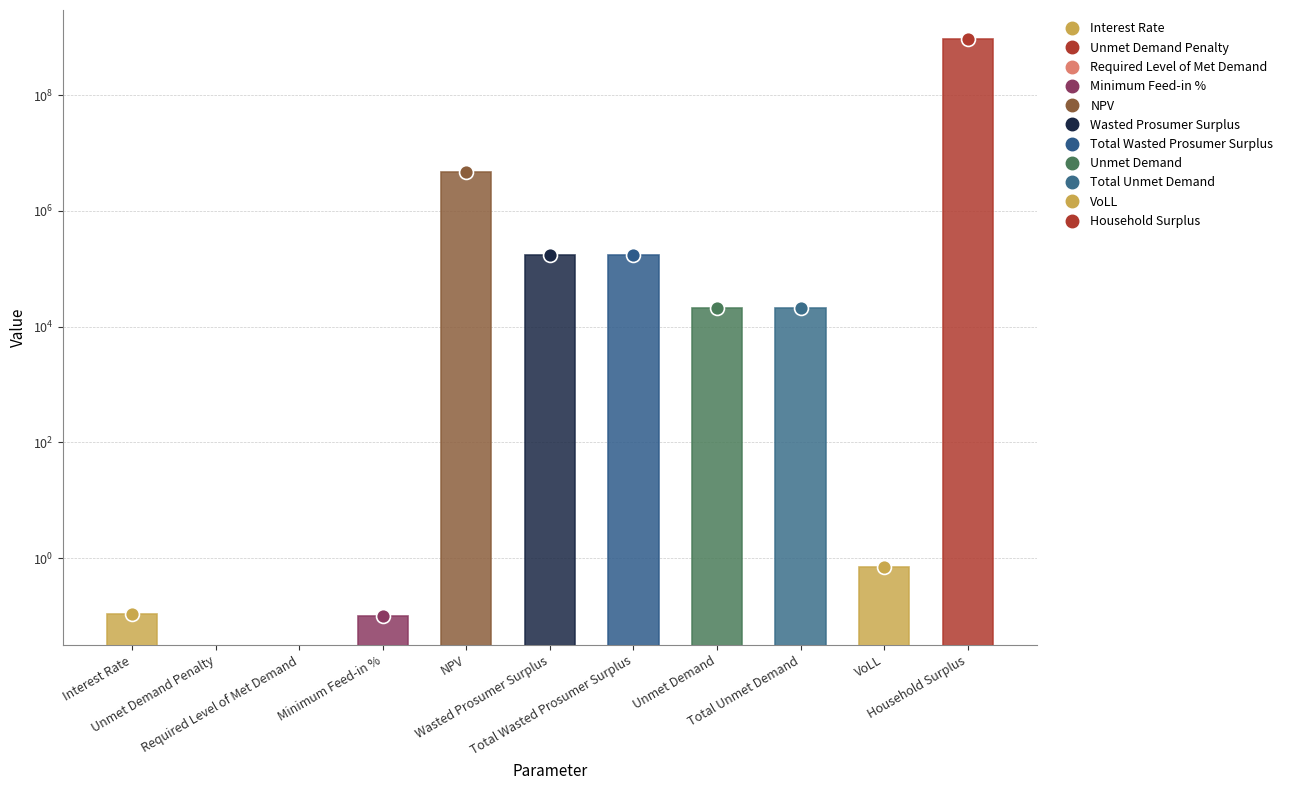

Between Total Wasted Prosumer Surplus and Minimum Feed-in %, which is larger?

Total Wasted Prosumer Surplus